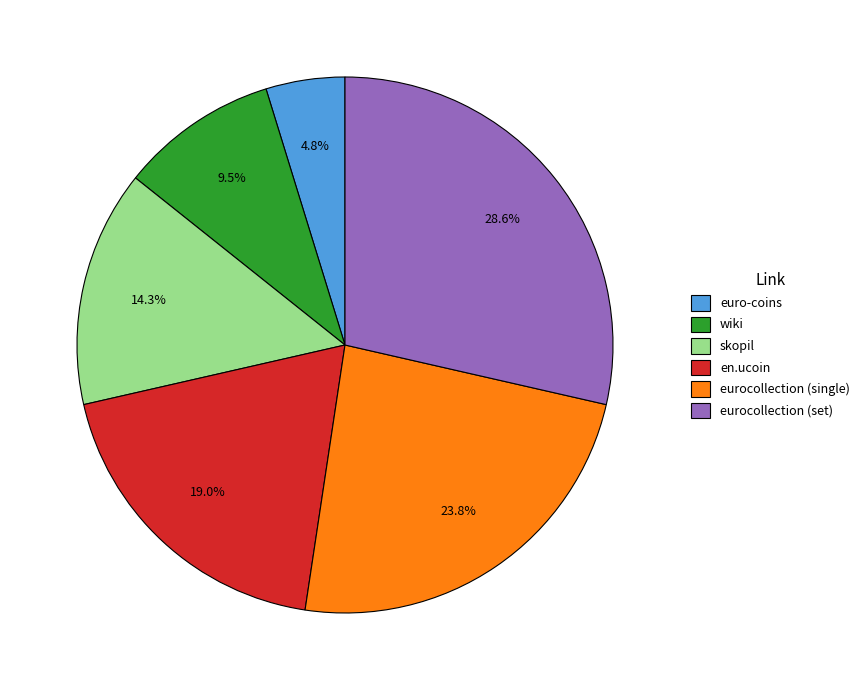

How much of the chart is everything except euro-coins?

95.2%